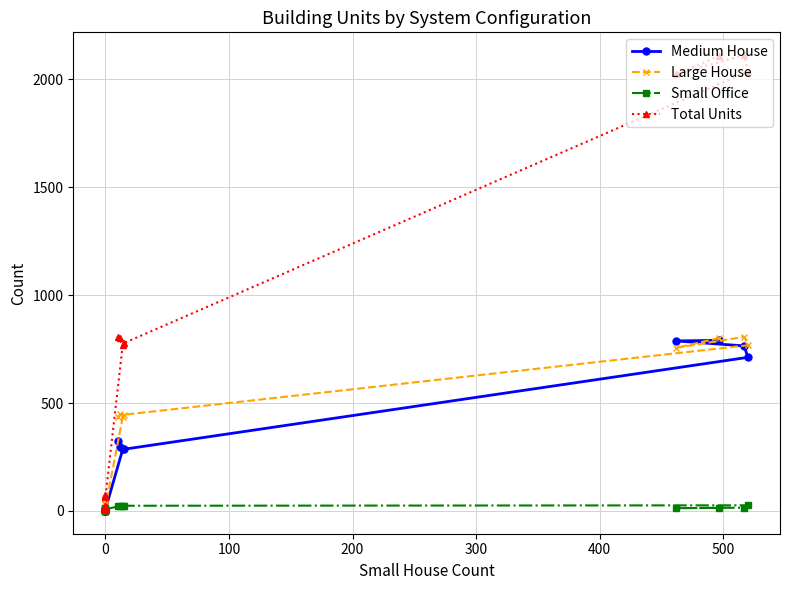

How many values in the Total Units series exceed 769?

7